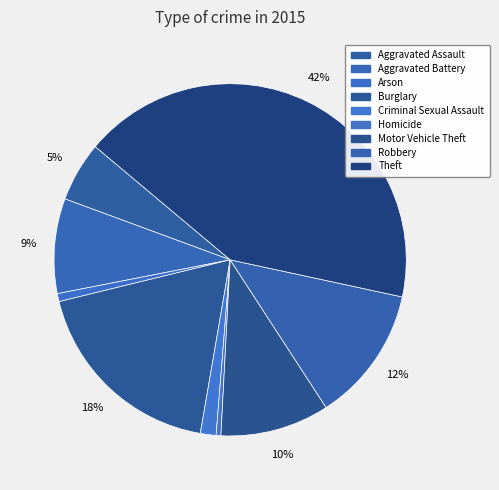

Count the number of slices in the pie.

9